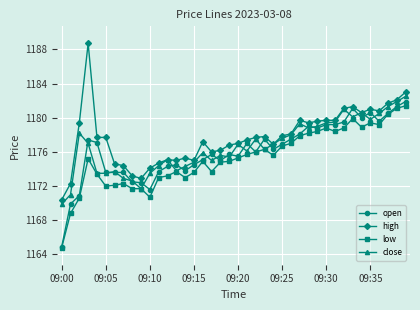

Which series has the widest spread of values?

high